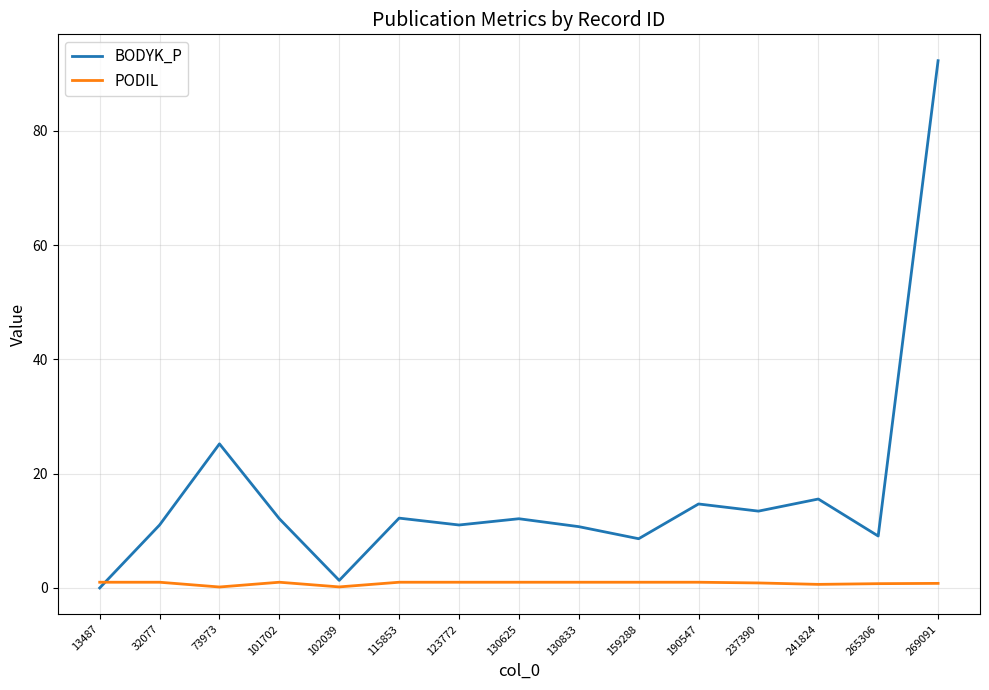

What is the maximum value for BODYK_P?

92.3